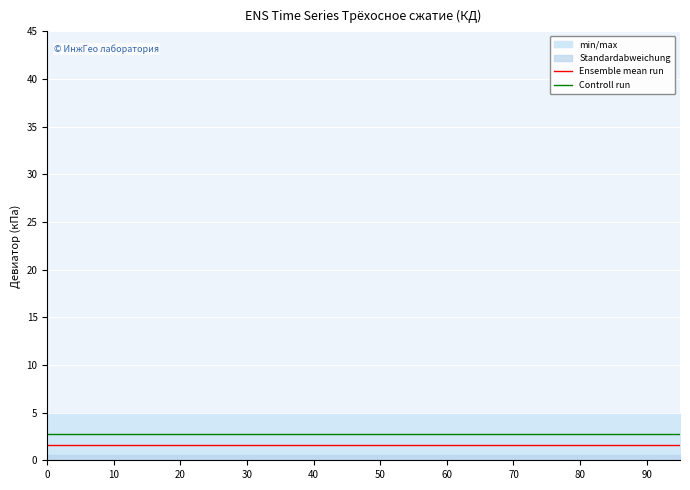

Between 14 and 15, which series saw the biggest shift?

Ensemble mean run